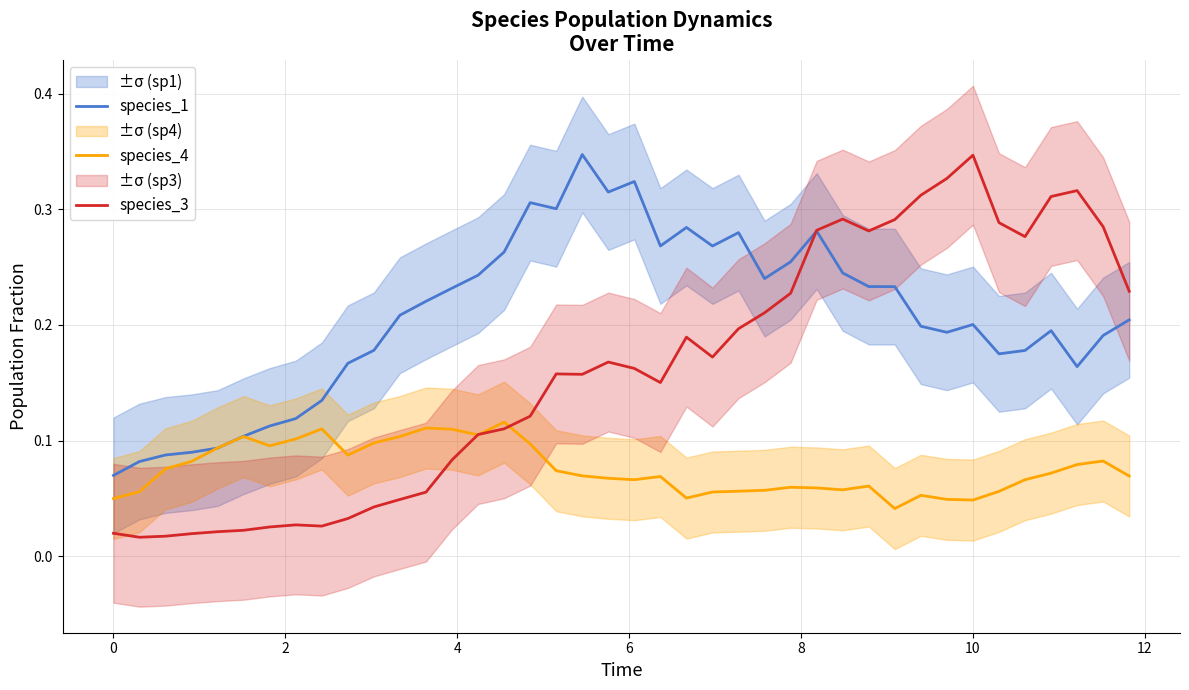

What is the average value of the species_3 series?

0.2